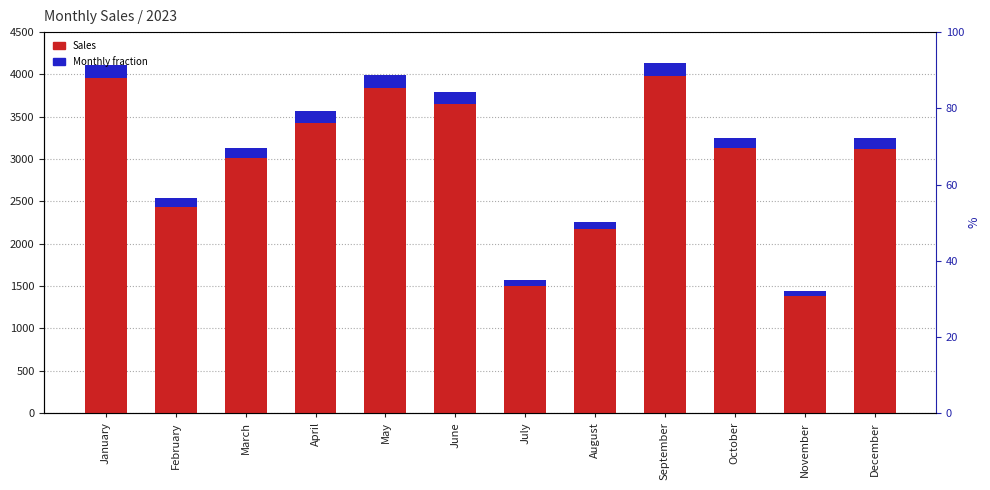

Between May and December, which series saw the biggest shift?

Sales